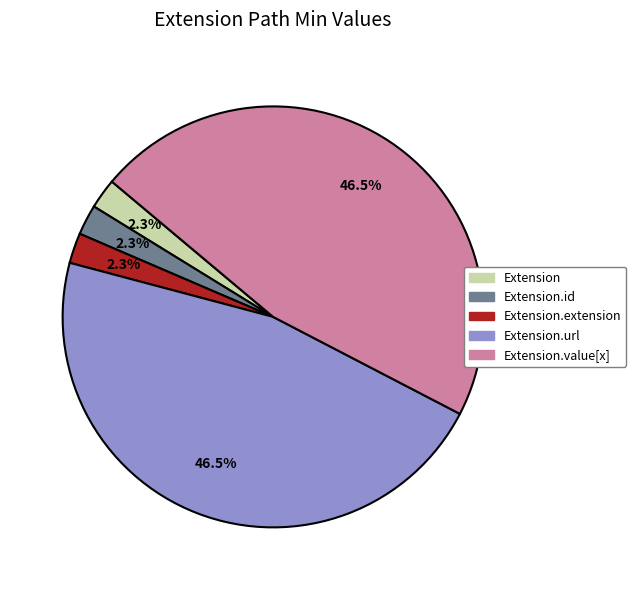

Does any single category account for the majority?

No